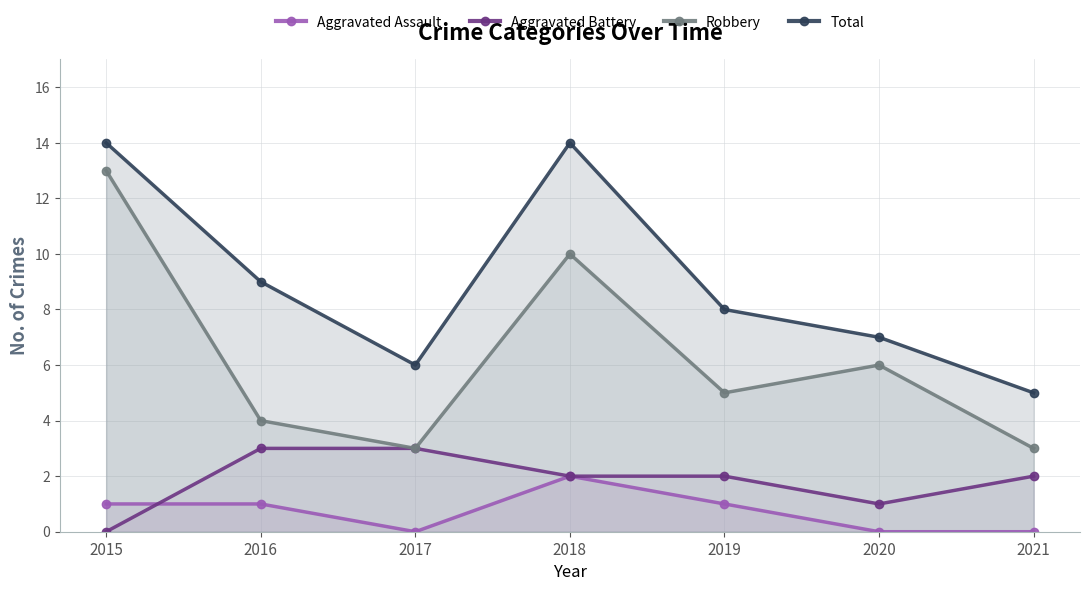

How many data points in Aggravated Battery are above 2?

2